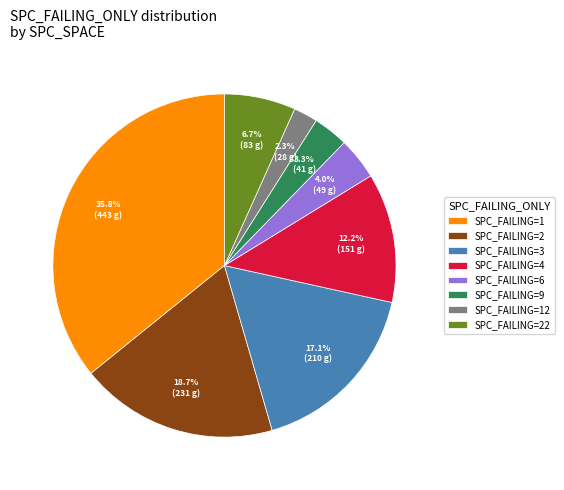

To the nearest percent, what is the average slice percentage?

12%